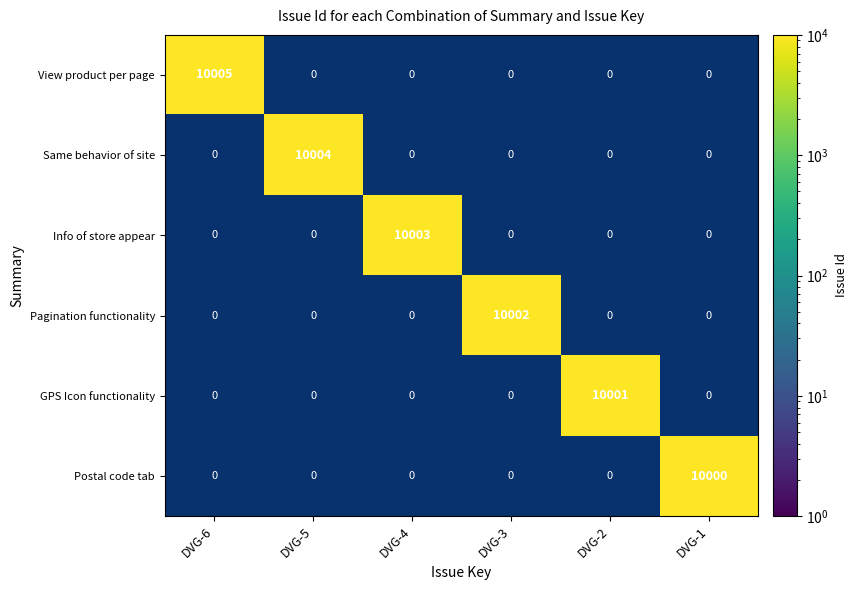

Between DVG-4 and DVG-3, which is larger?

DVG-4